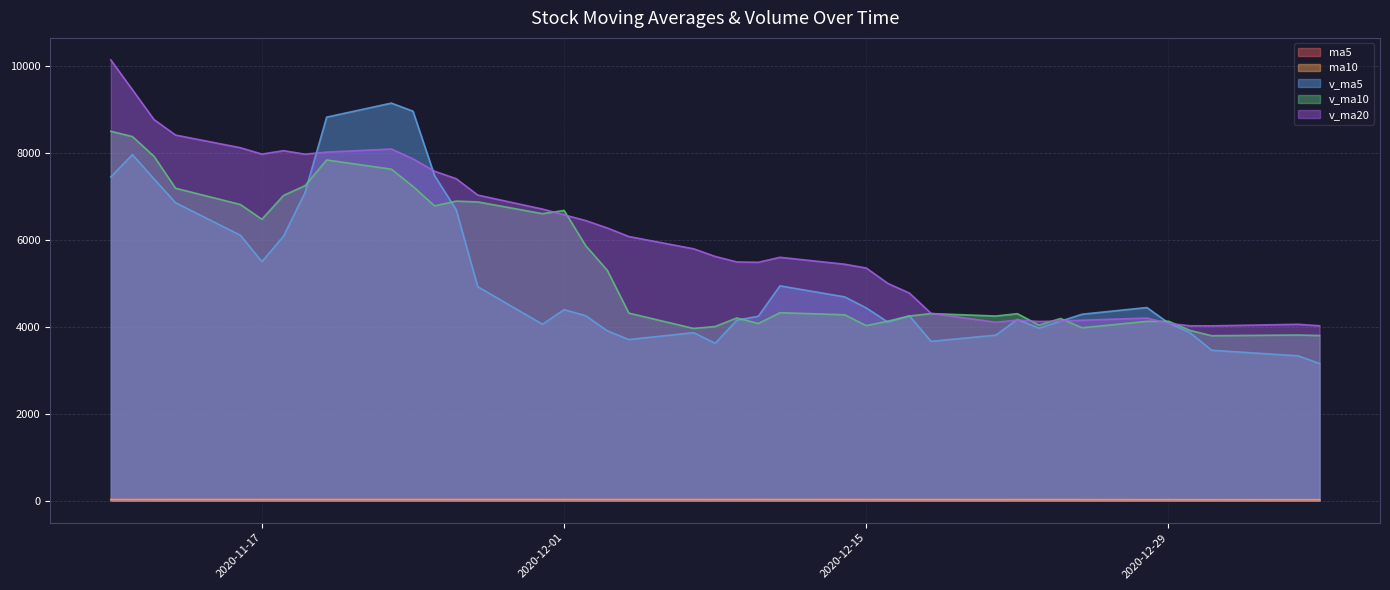

How many series are shown in this chart?

5